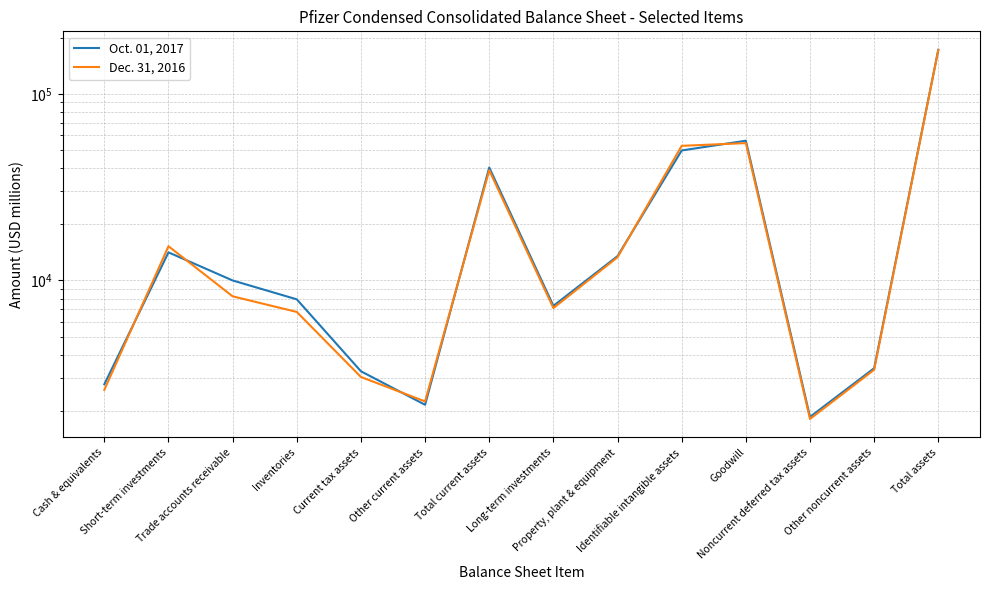

Reading left to right, list all the values displayed in this chart.

Oct. 01, 2017: Cash & equivalents=2779	Short-term investments=14146	Trade accounts receivable=10002	Inventories=7925	Current tax assets=3263	Other current assets=2158	Total current assets=40291	Long-term investments=7311	Property, plant & equipment=13505	Identifiable intangible assets=49721	Goodwill=56078	Noncurrent deferred tax assets=1858	Other noncurrent assets=3388	Total assets=172151
Dec. 31, 2016: Cash & equivalents=2595	Short-term investments=15255	Trade accounts receivable=8225	Inventories=6783	Current tax assets=3041	Other current assets=2249	Total current assets=38949	Long-term investments=7116	Property, plant & equipment=13318	Identifiable intangible assets=52648	Goodwill=54449	Noncurrent deferred tax assets=1812	Other noncurrent assets=3323	Total assets=171615